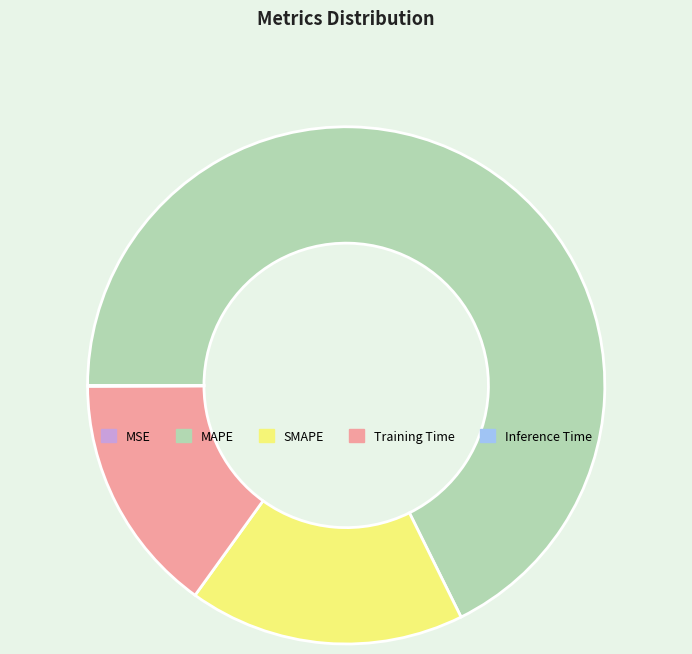

Which category accounts for the majority?

MAPE